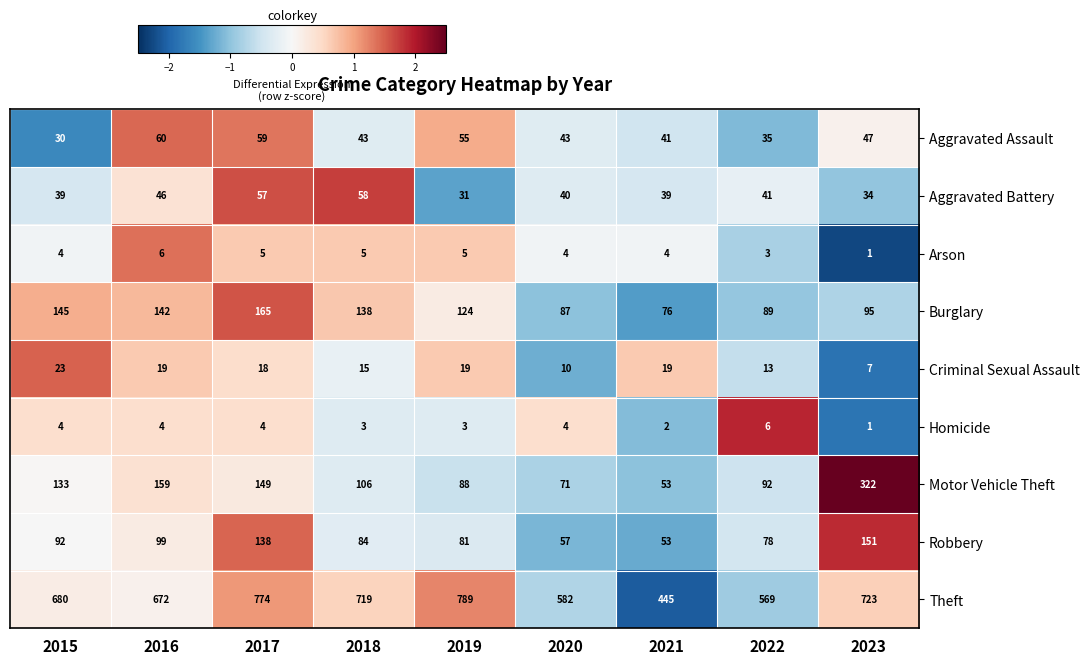

What is the difference between the highest and lowest values at 2022?

566